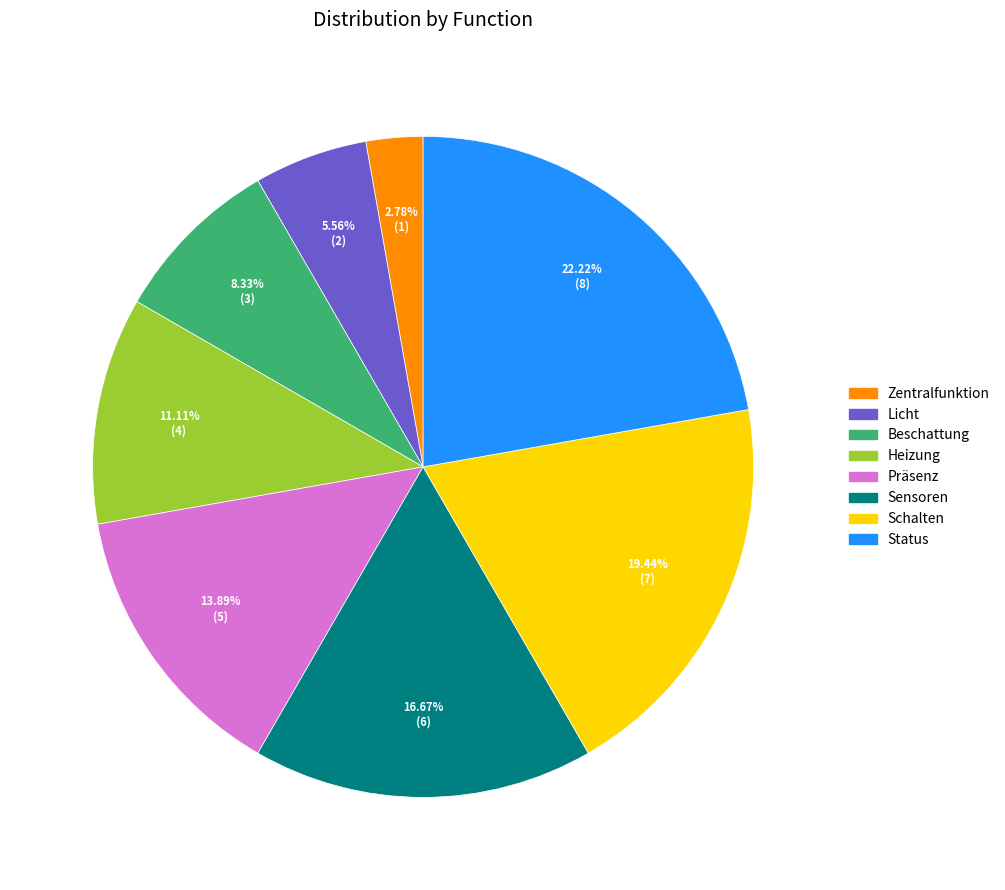

What percentage is the Licht slice, to the nearest percent?

6%